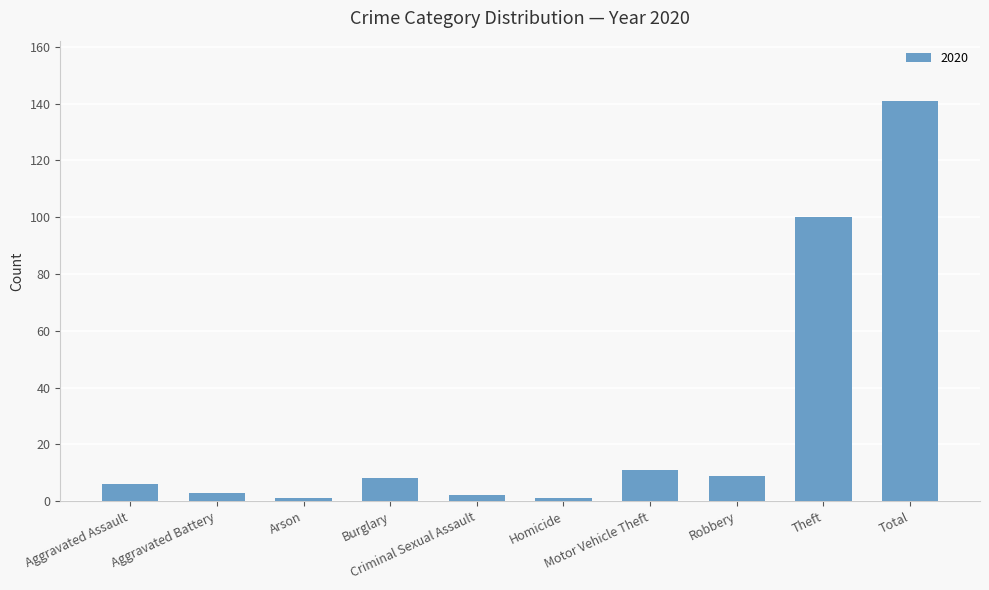

What is the difference between the maximum and second lowest values?

140